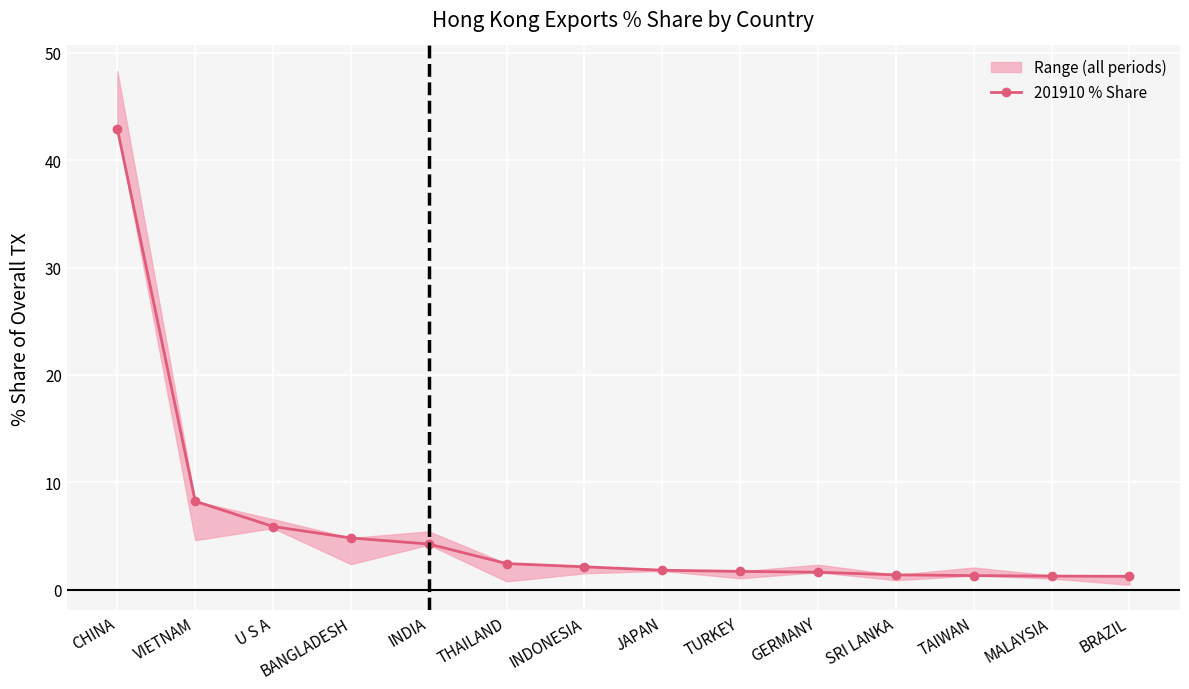

How many values exceed 2?

7